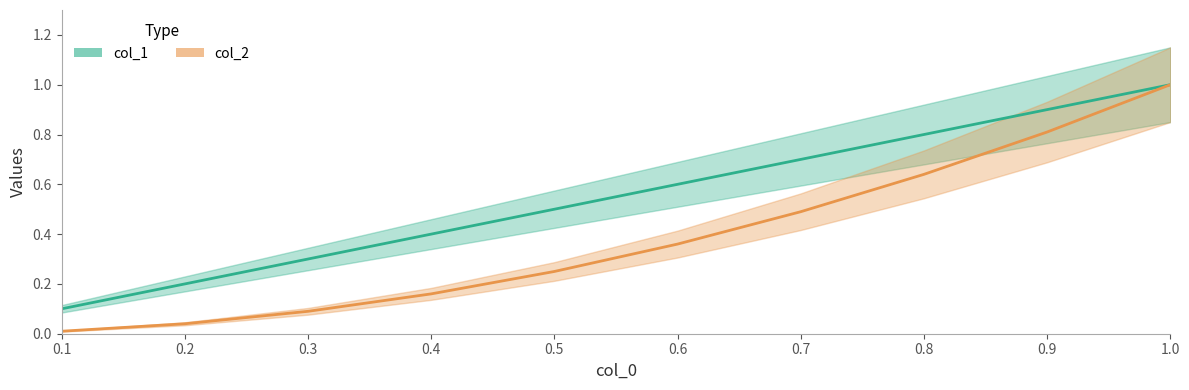

Reading right to left, extract all data points from this chart.

col_1: 1.0=1.0	0.9=0.9	0.8=0.8	0.7=0.7	0.6=0.6	0.5=0.5	0.4=0.4	0.3=0.3	0.2=0.2	0.1=0.1
col_2: 1.0=1.0	0.9=0.8	0.8=0.6	0.7=0.5	0.6=0.4	0.5=0.2	0.4=0.2	0.3=0.1	0.2=0.0	0.1=0.0